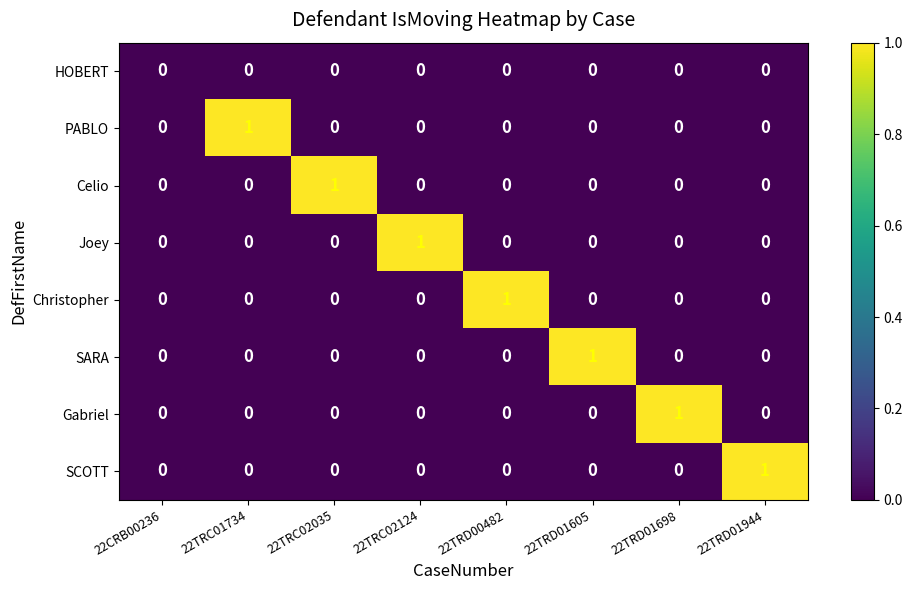

How many data points in Joey are above 0?

1